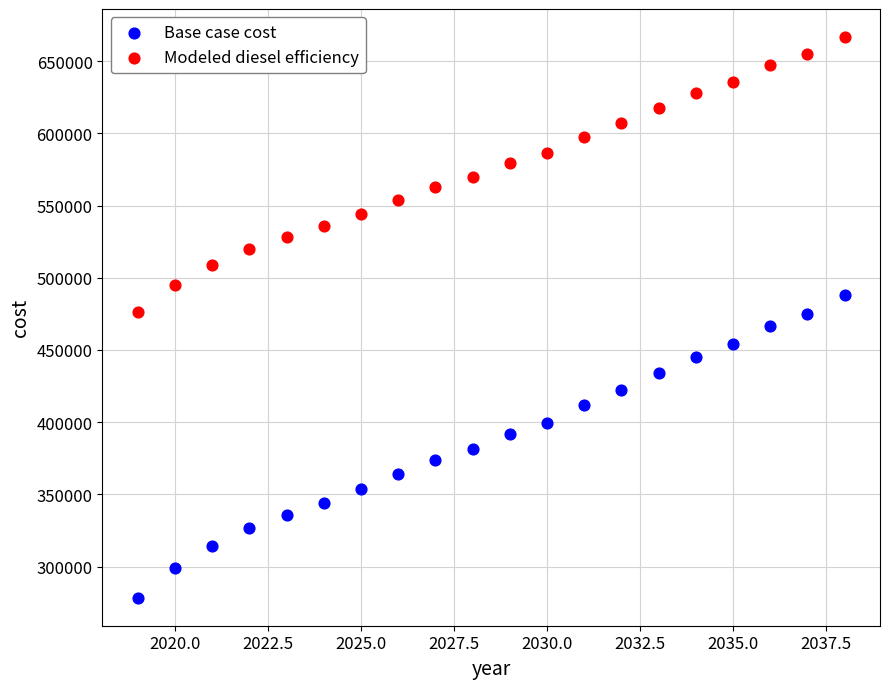

Which series reaches the minimum Y coordinate?

Base case cost